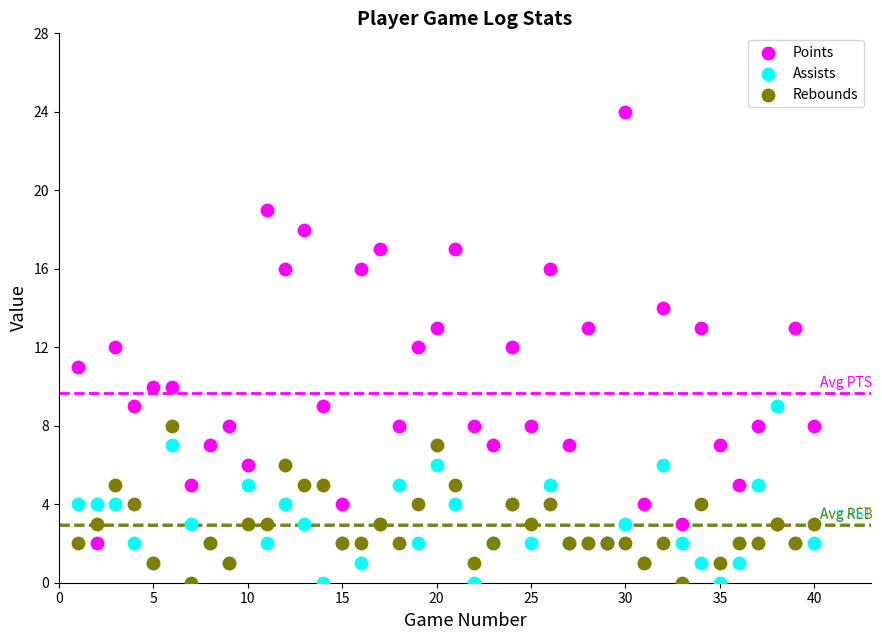

What is the X range (max minus min) for the scatter plot?

39